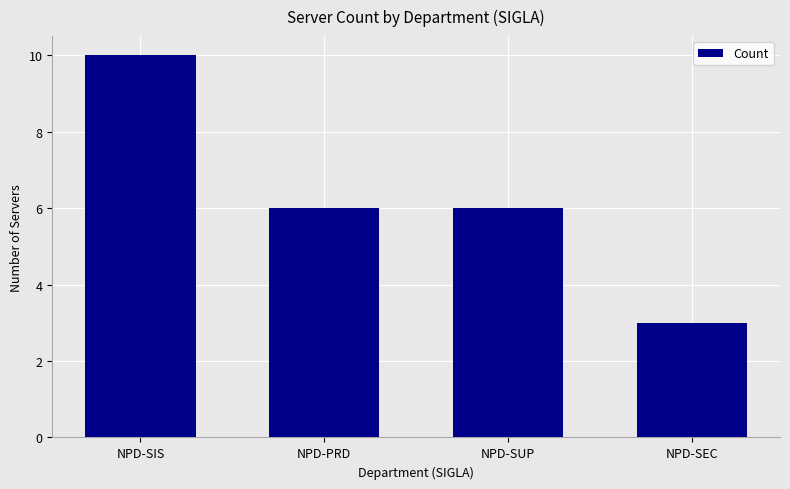

What is the label of the 4th bar from the left?

NPD-SEC